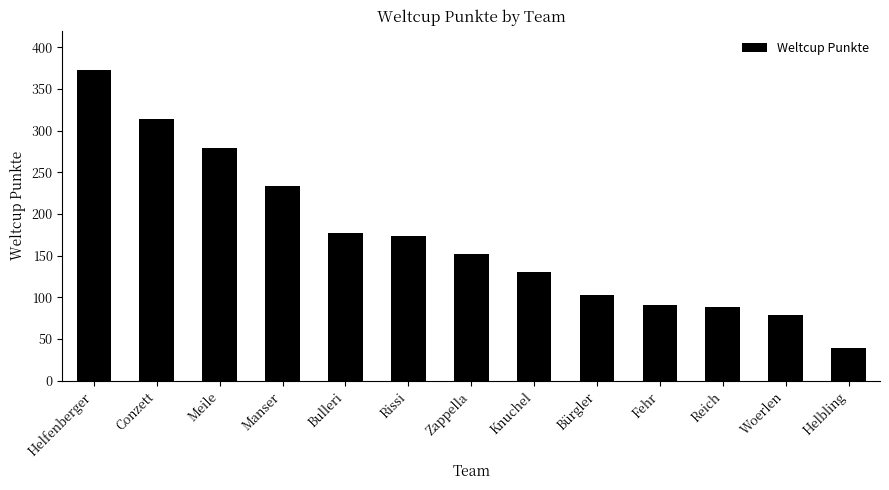

Reading right to left, extract all data points from this chart.

39	79	88	91	103	131	152	174	177	234	279	314	373